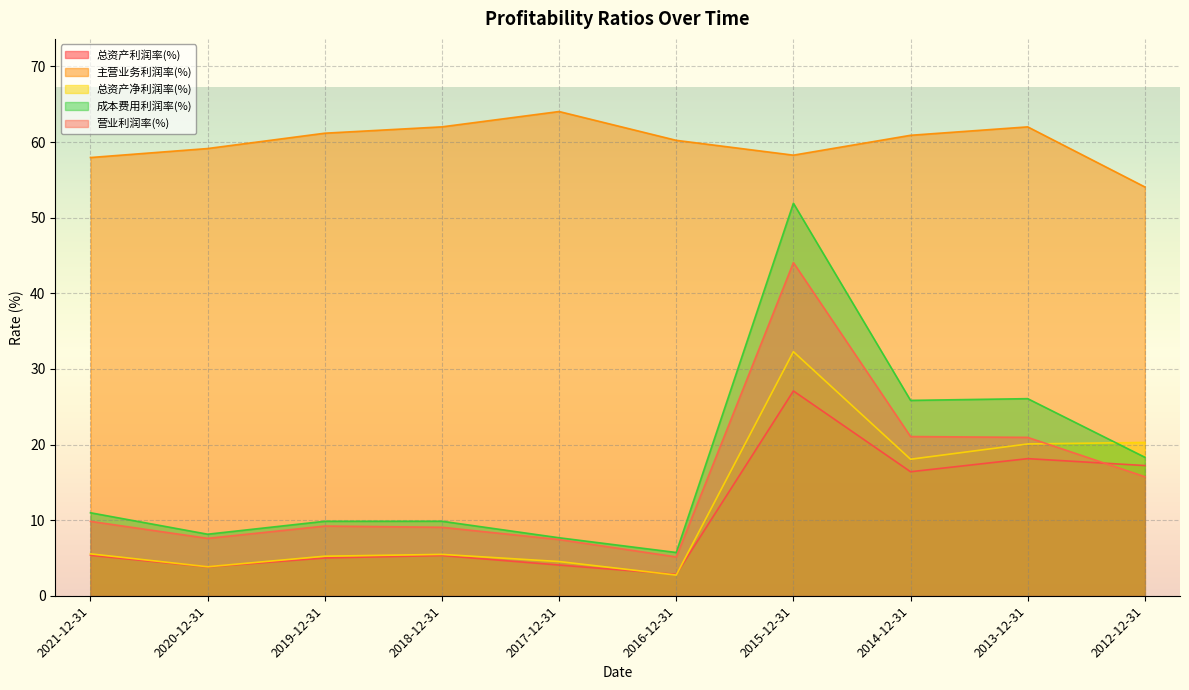

At how many categories does at least one series exceed 13?

10